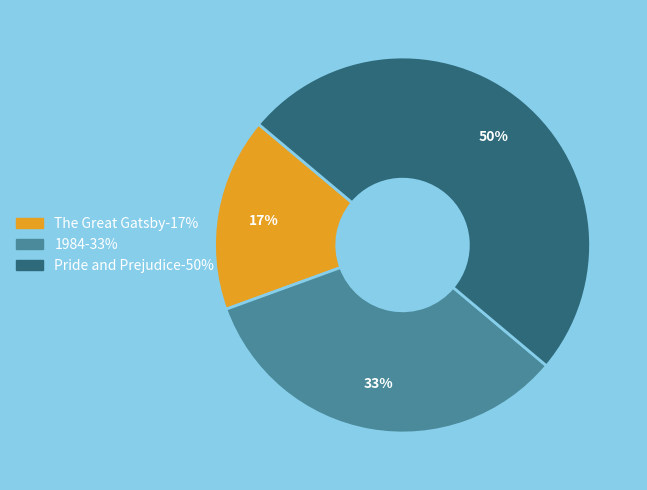

Is the sum of Pride and Prejudice-50% and The Great Gatsby-17% greater than half?

Yes